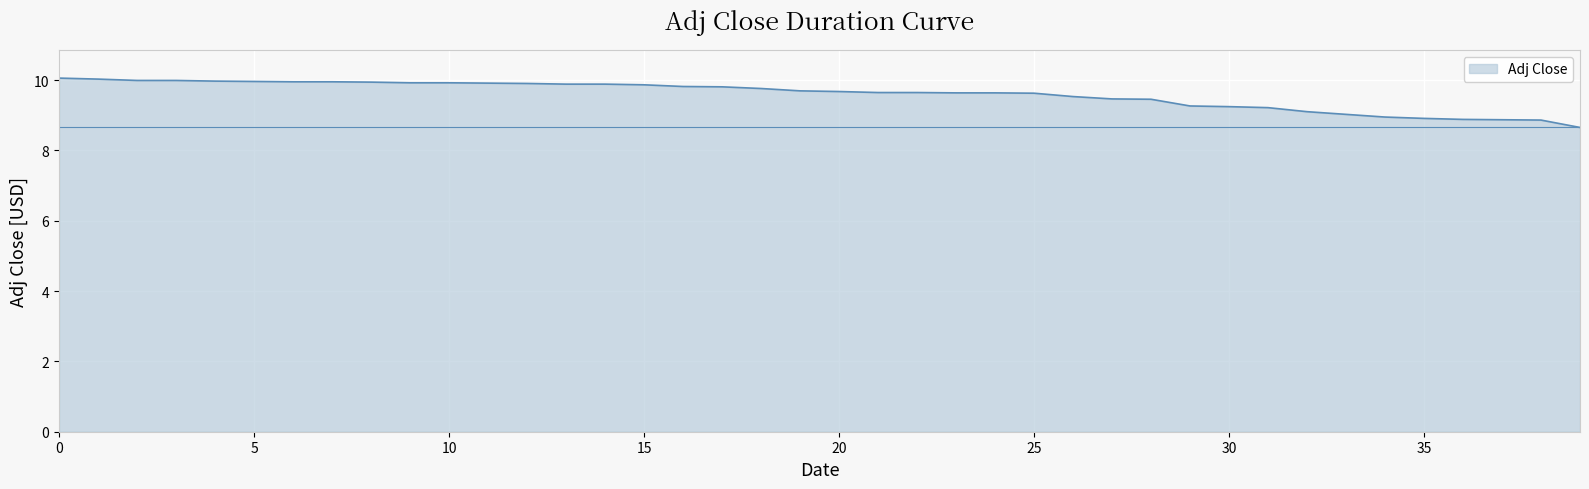

What is the average value?

9.6